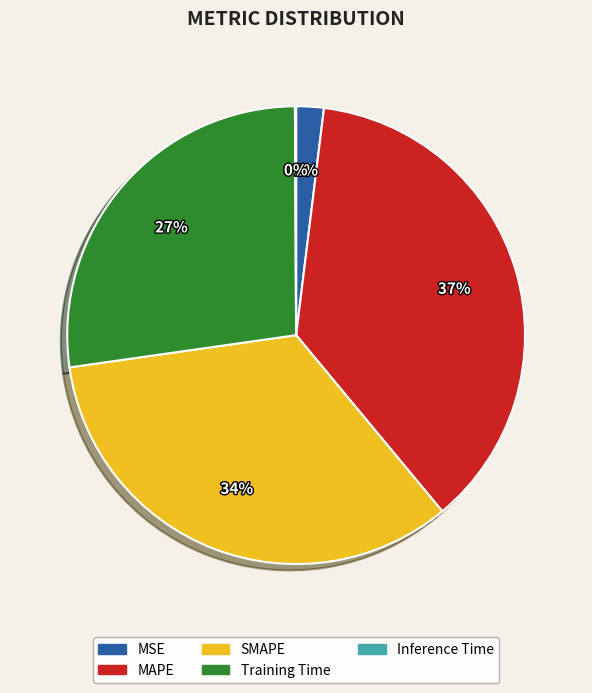

To the nearest percent, what percentage of the pie is MAPE?

37%